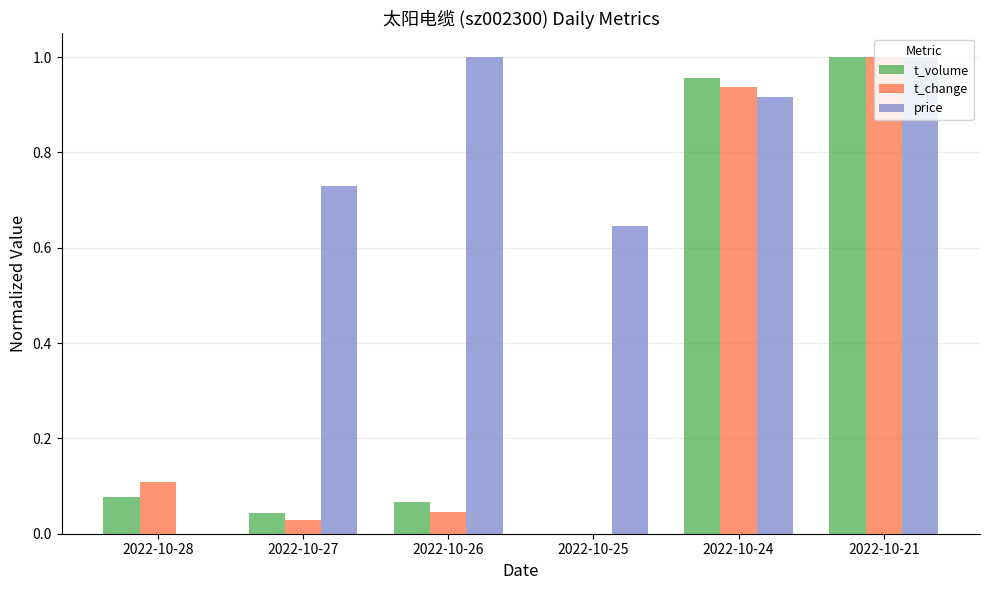

Which series changed the most between 2022-10-28 and 2022-10-24?

price